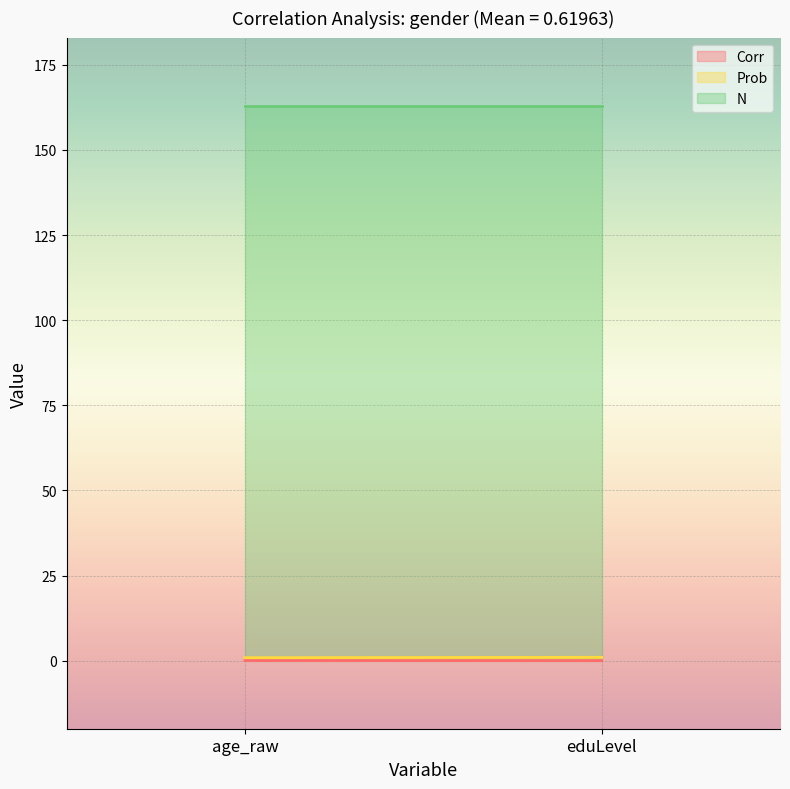

Rank the categories by Corr value from highest to lowest.

age_raw, eduLevel